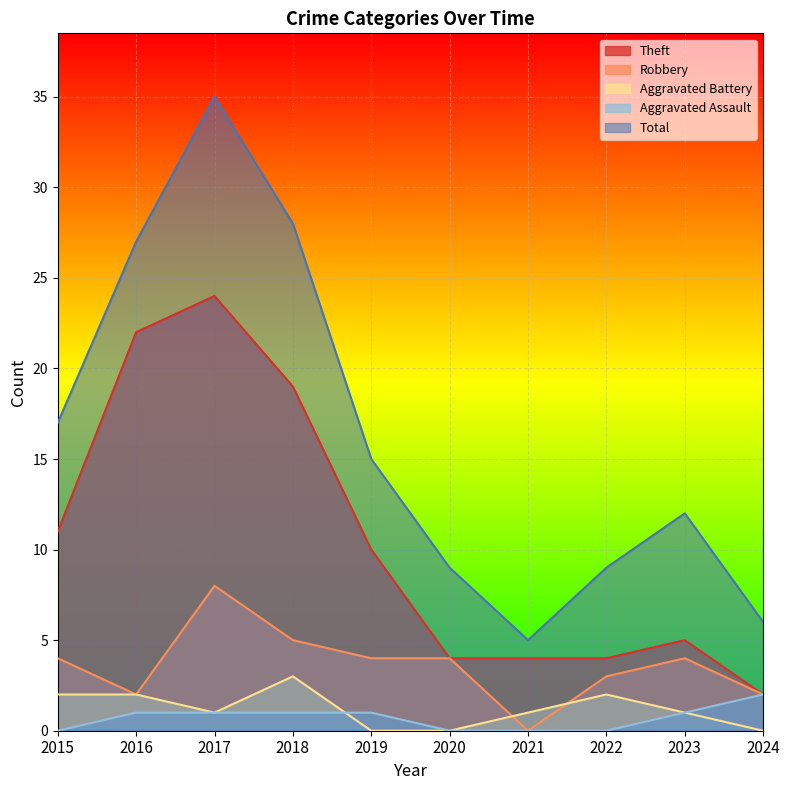

What is the approximate value of Theft at 2023?

5